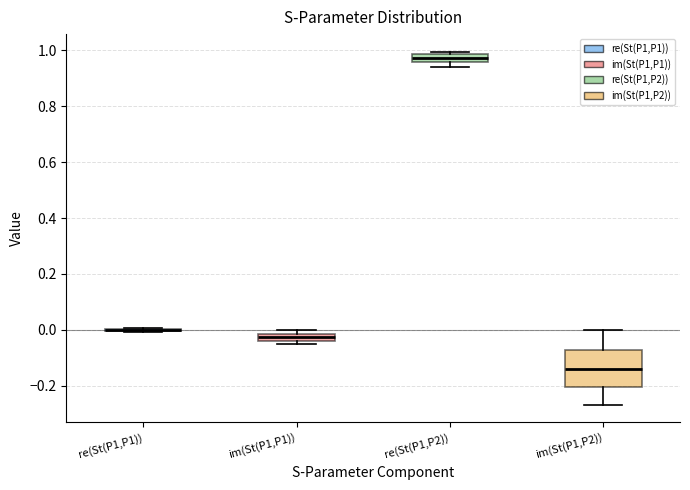

Comparing the boxes themselves (not the whiskers), which one is the tallest?

im(St(P1,P2))